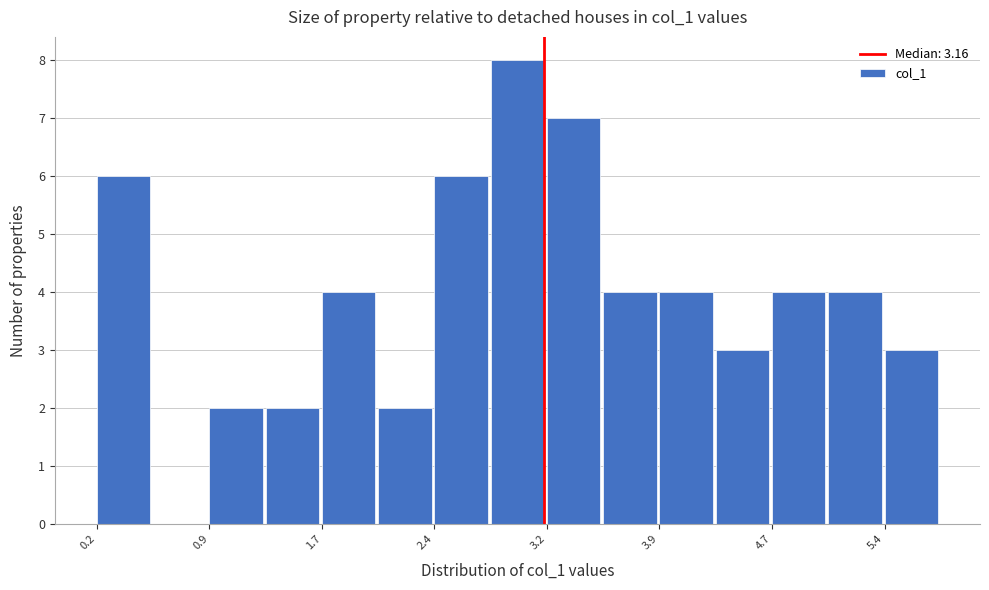

Around what value on the x-axis is the tallest bar? Give the approximate position of its centre, as read against the axis.

3.0